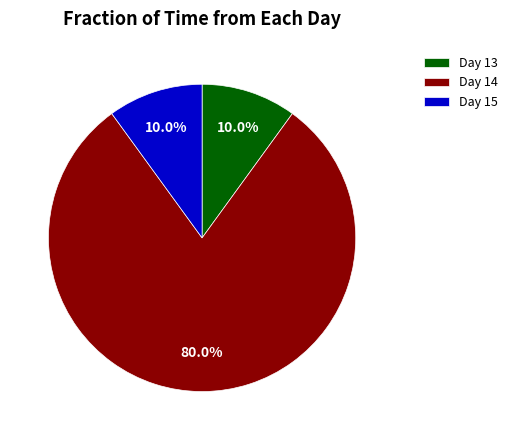

What portion of the pie excludes Day 14?

20.0%